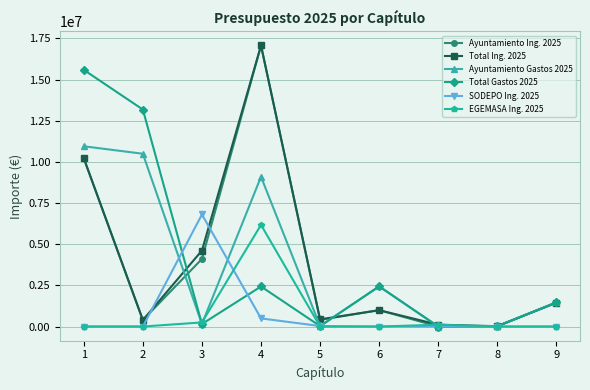

True or false: Total Ing. 2025 has more than 1 points higher than both neighbors.

True